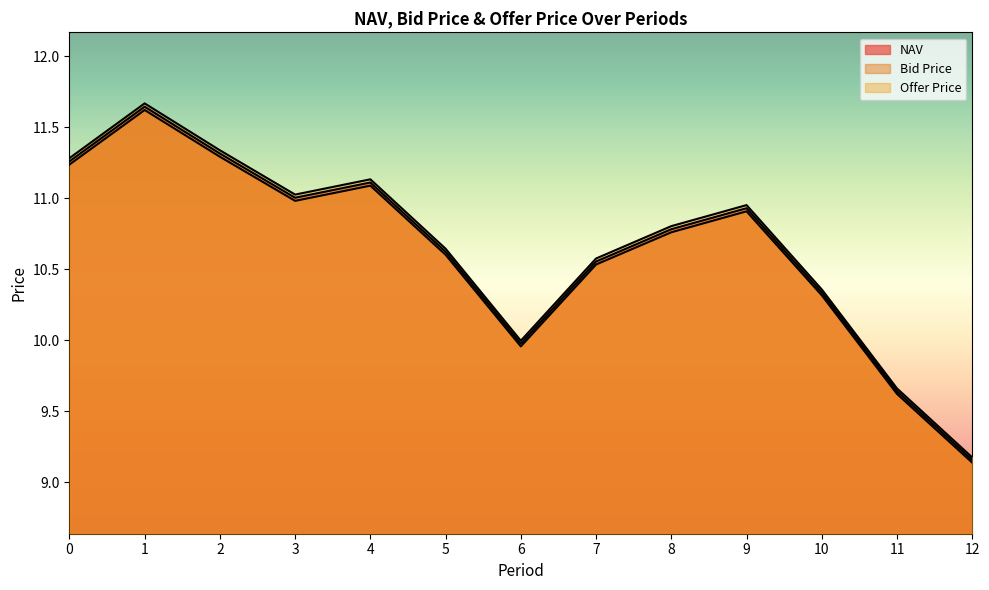

Reading left to right, transcribe all the data shown in this chart.

NAV: 0=11.3	1=11.6	2=11.3	3=11.0	4=11.1	5=10.6	6=10.0	7=10.6	8=10.8	9=10.9	10=10.3	11=9.6	12=9.2
Bid Price: 0=11.2	1=11.6	2=11.3	3=11.0	4=11.1	5=10.6	6=10.0	7=10.5	8=10.8	9=10.9	10=10.3	11=9.6	12=9.1
Offer Price: 0=11.3	1=11.7	2=11.3	3=11.0	4=11.1	5=10.6	6=10.0	7=10.6	8=10.8	9=11.0	10=10.4	11=9.7	12=9.2